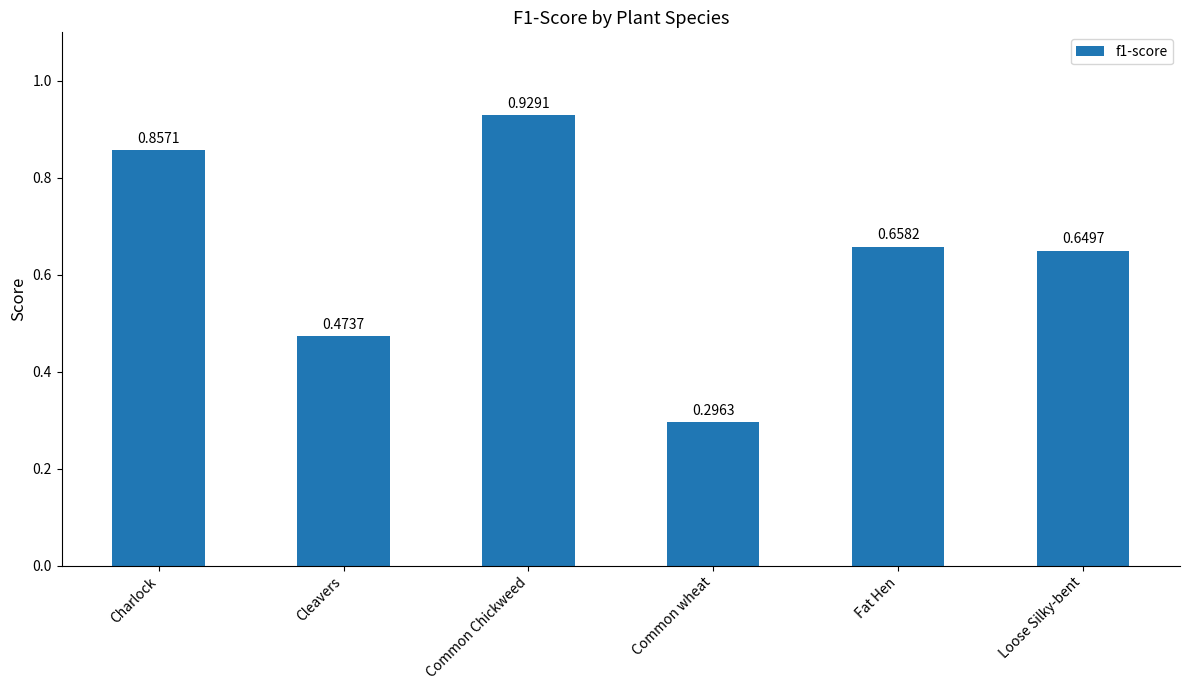

What is the change in value from Common Chickweed to Common wheat?

-0.6